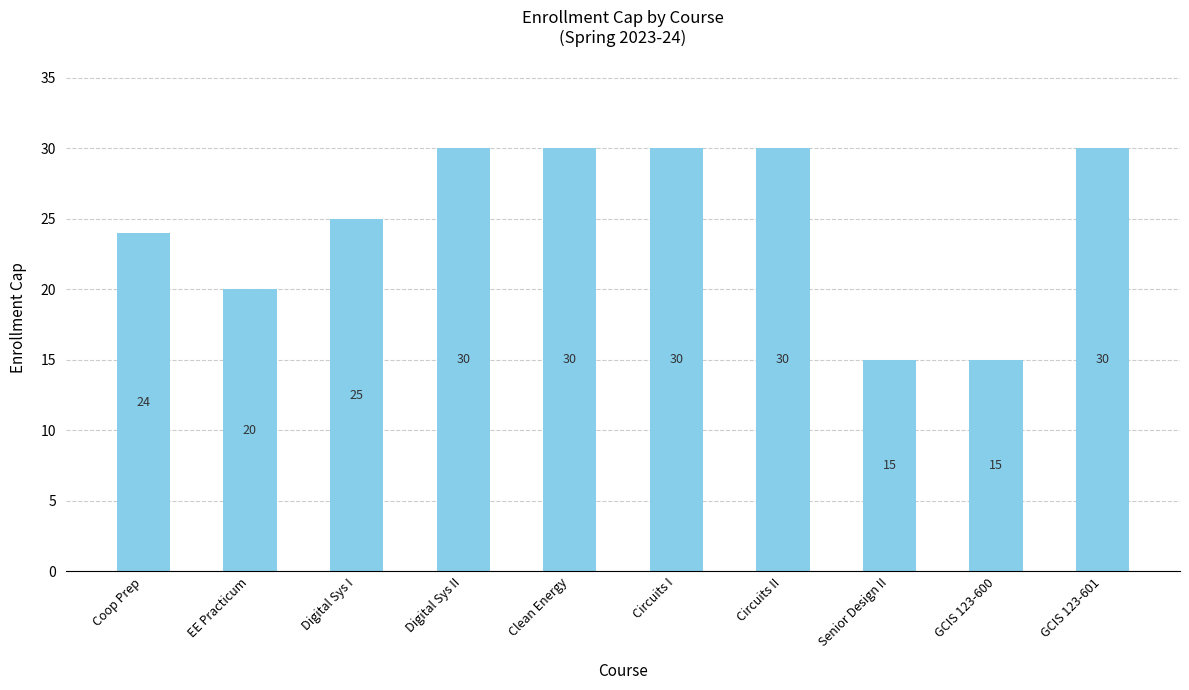

What is the change in value from Coop Prep to EE Practicum?

-4